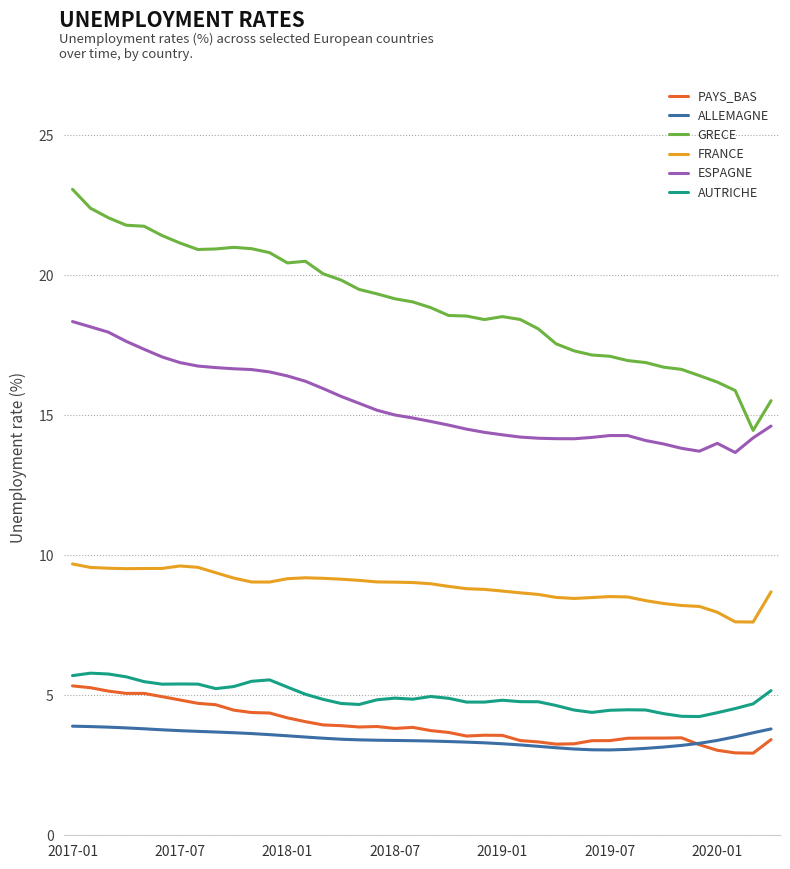

Which series has the largest total across all categories?

GRECE